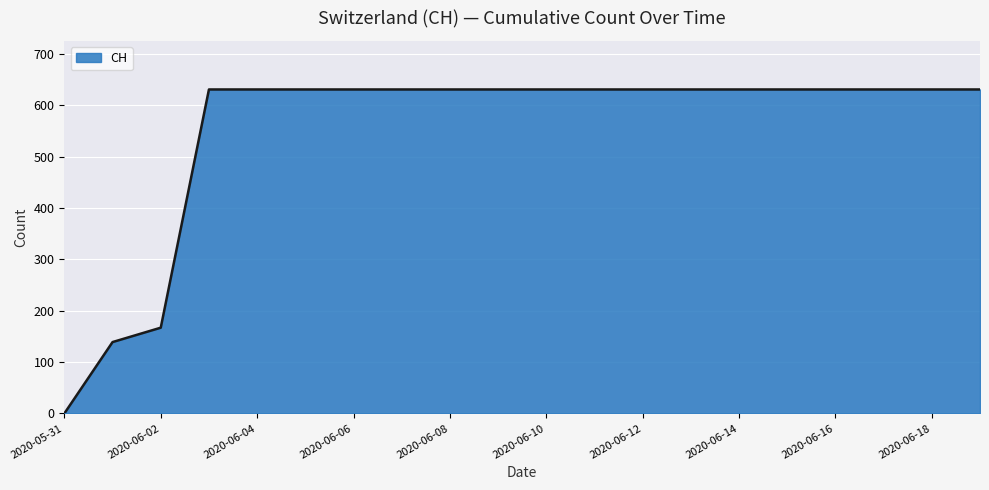

Reading right to left, transcribe all the data shown in this chart.

631	631	631	631	631	631	631	631	631	631	631	631	631	631	631	631	631	167	139	0